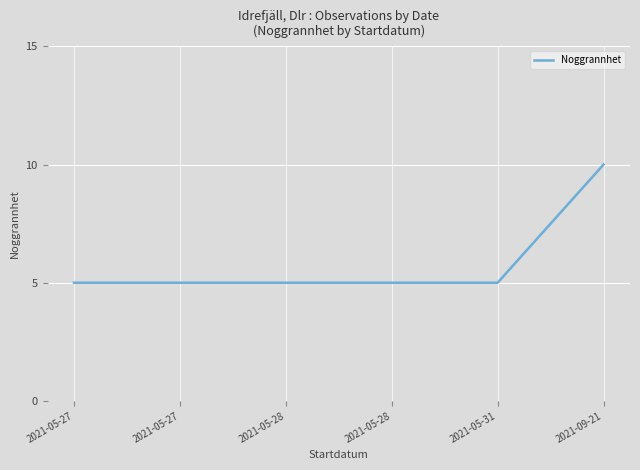

What is the sum of the values at 2021-05-28 and 2021-05-27?

10